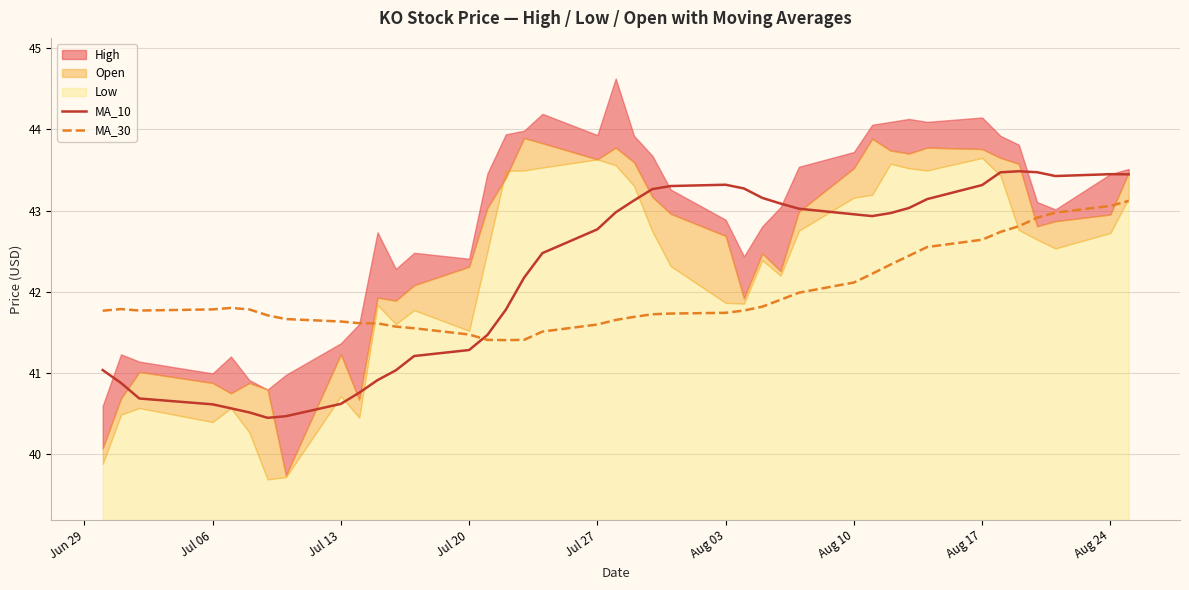

Which series ends up on top after the final intersection of MA_10 and MA_30?

MA_10